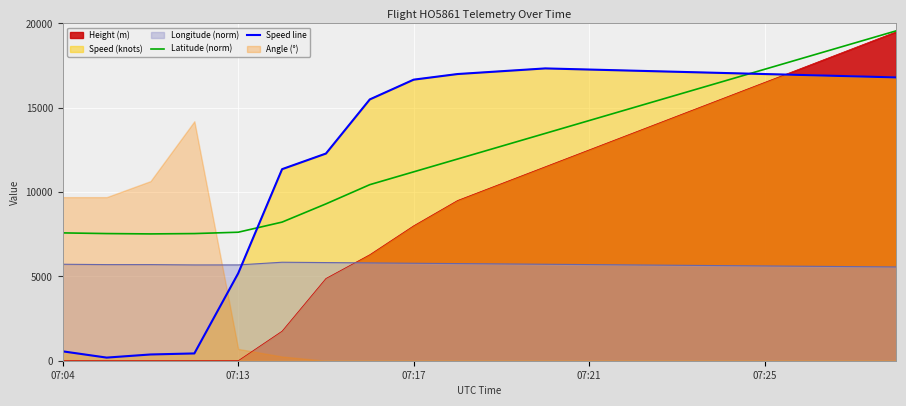

True or false: Speed line has a value of 17200.0 at 13.

True